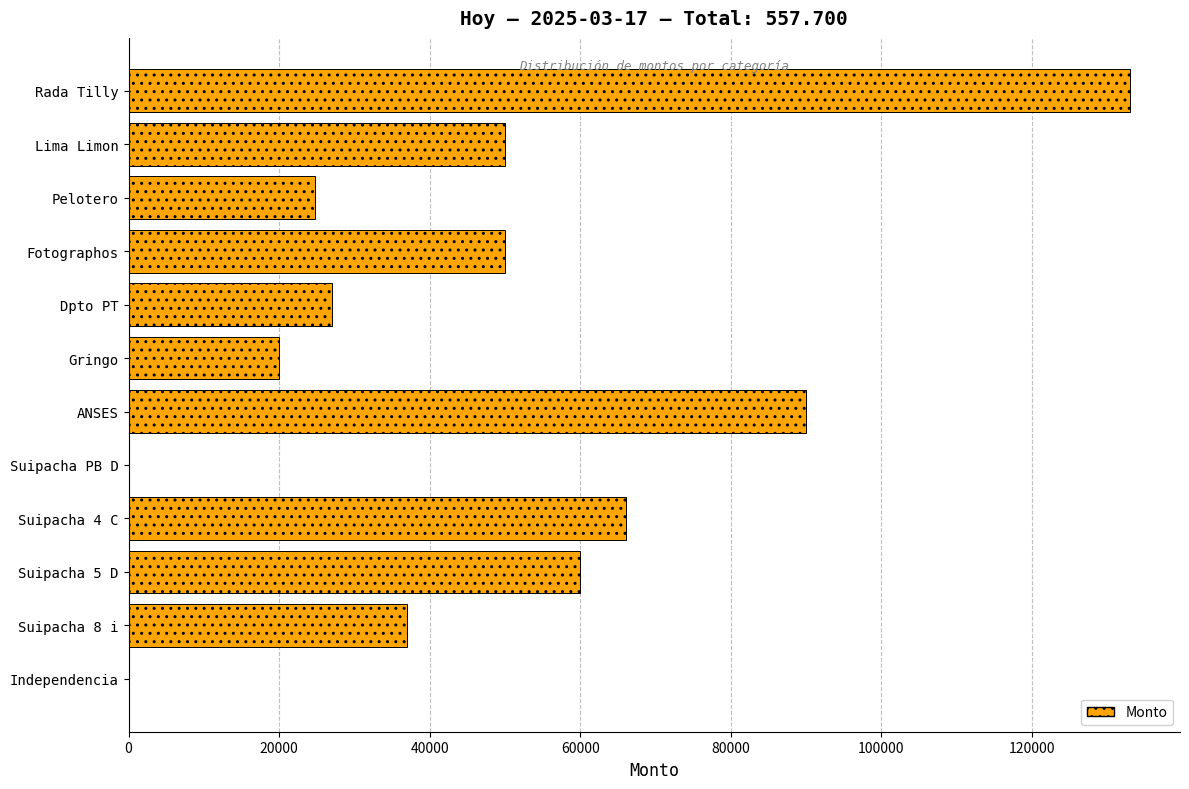

What is the change in value from Fotographos to Suipacha 4 C?

+16000